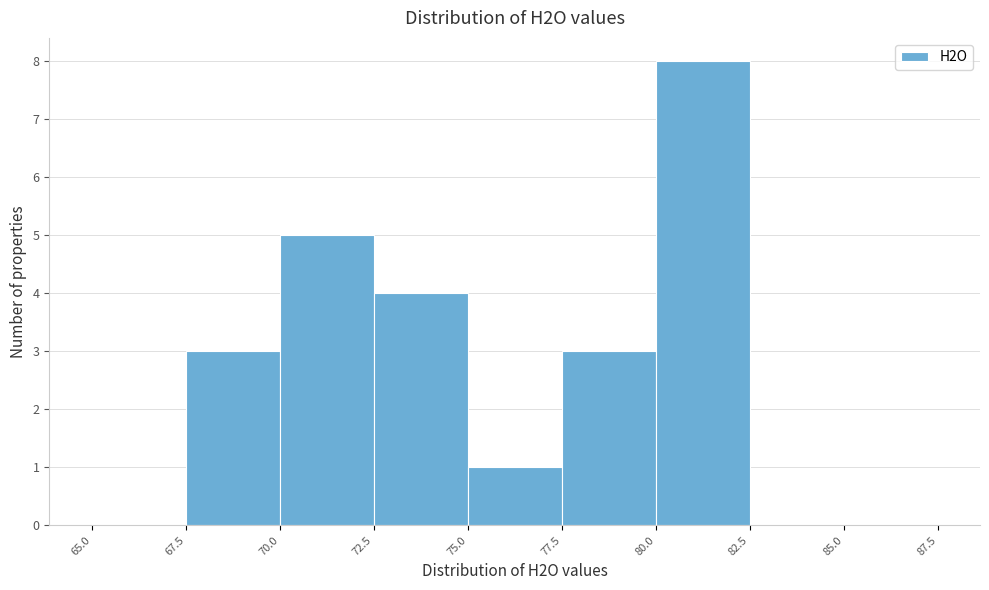

Reading left to right, transcribe this chart: for each bar, give the range it covers on the x-axis and its height. The values are not printed on the chart, so give them approximately, as read against the axis.

65.0 to 67.5: 0
67.5 to 70.0: 3
70.0 to 72.5: 5
72.5 to 75.0: 4
75.0 to 77.5: 1
77.5 to 80.0: 3
80.0 to 82.5: 8
82.5 to 85.0: 0
85.0 to 87.5: 0